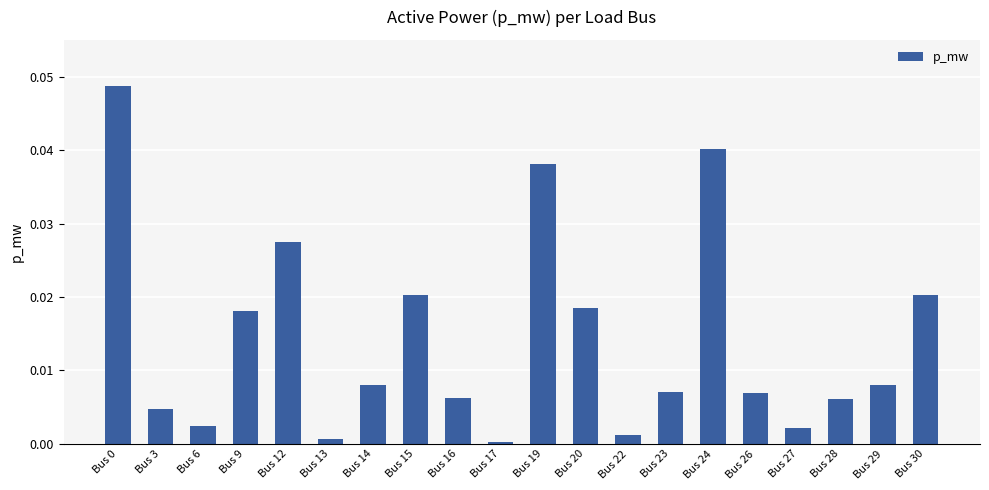

The chart shows a value of 0.0 at Bus 22. True or false?

True